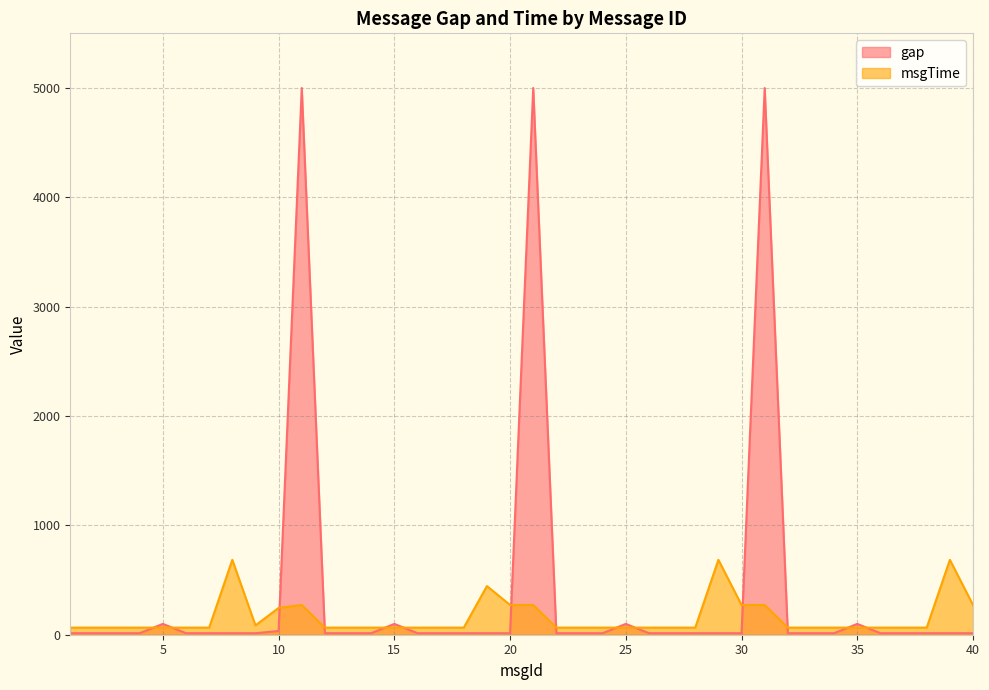

What is the average value of the gap series?

397